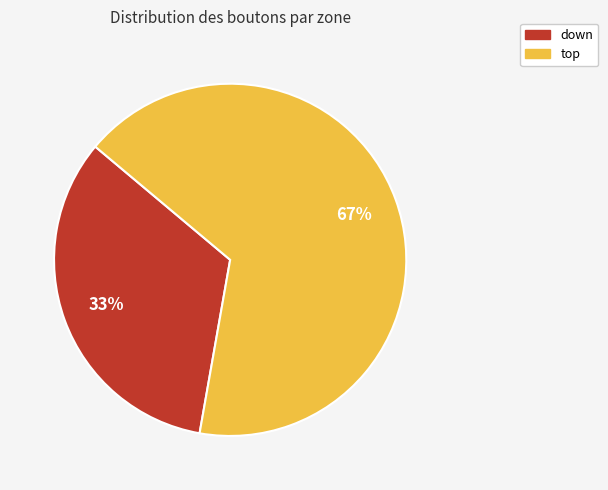

Rank the categories by value from lowest to highest.

down, top